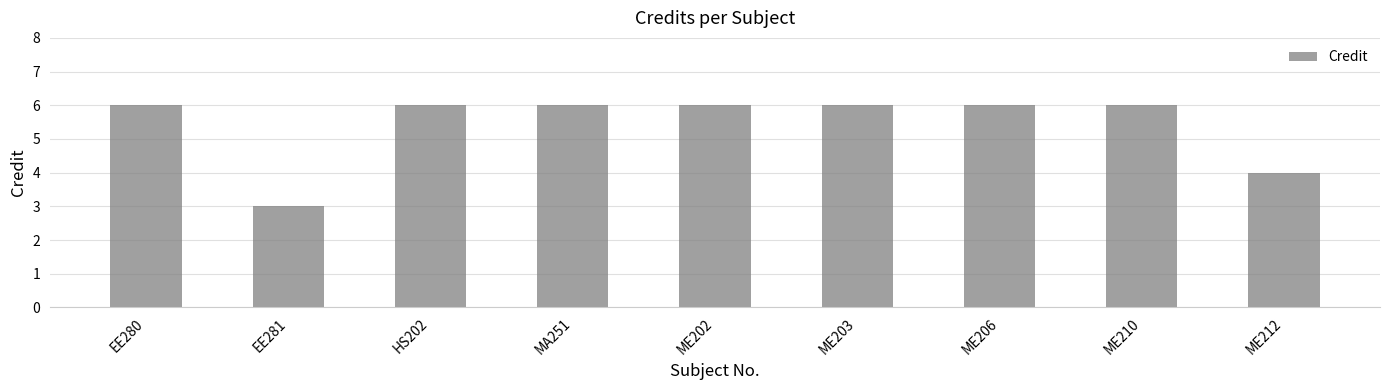

What is the difference between the values at EE280 and EE281?

3